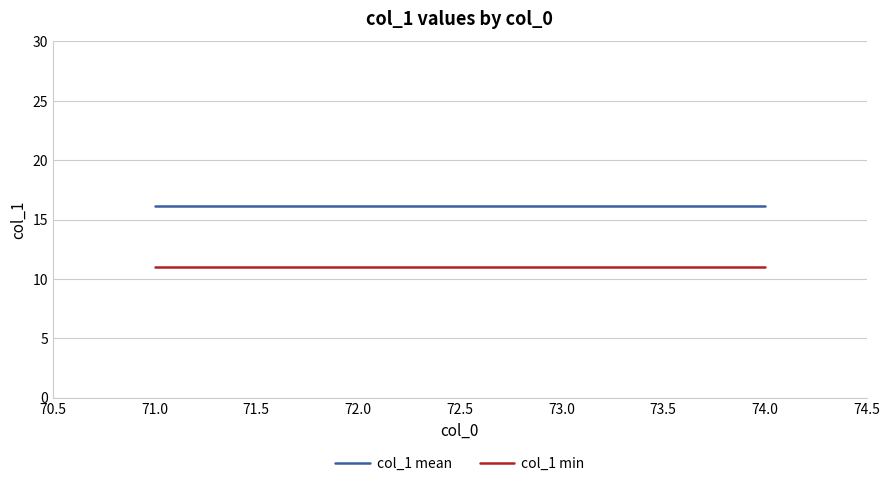

What position from the left is 71.0?

1